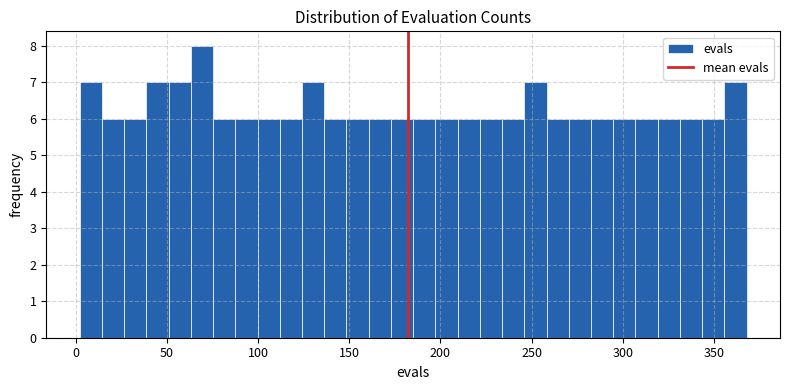

Around what value on the x-axis is the tallest bar? Give the approximate position of its centre, as read against the axis.

70